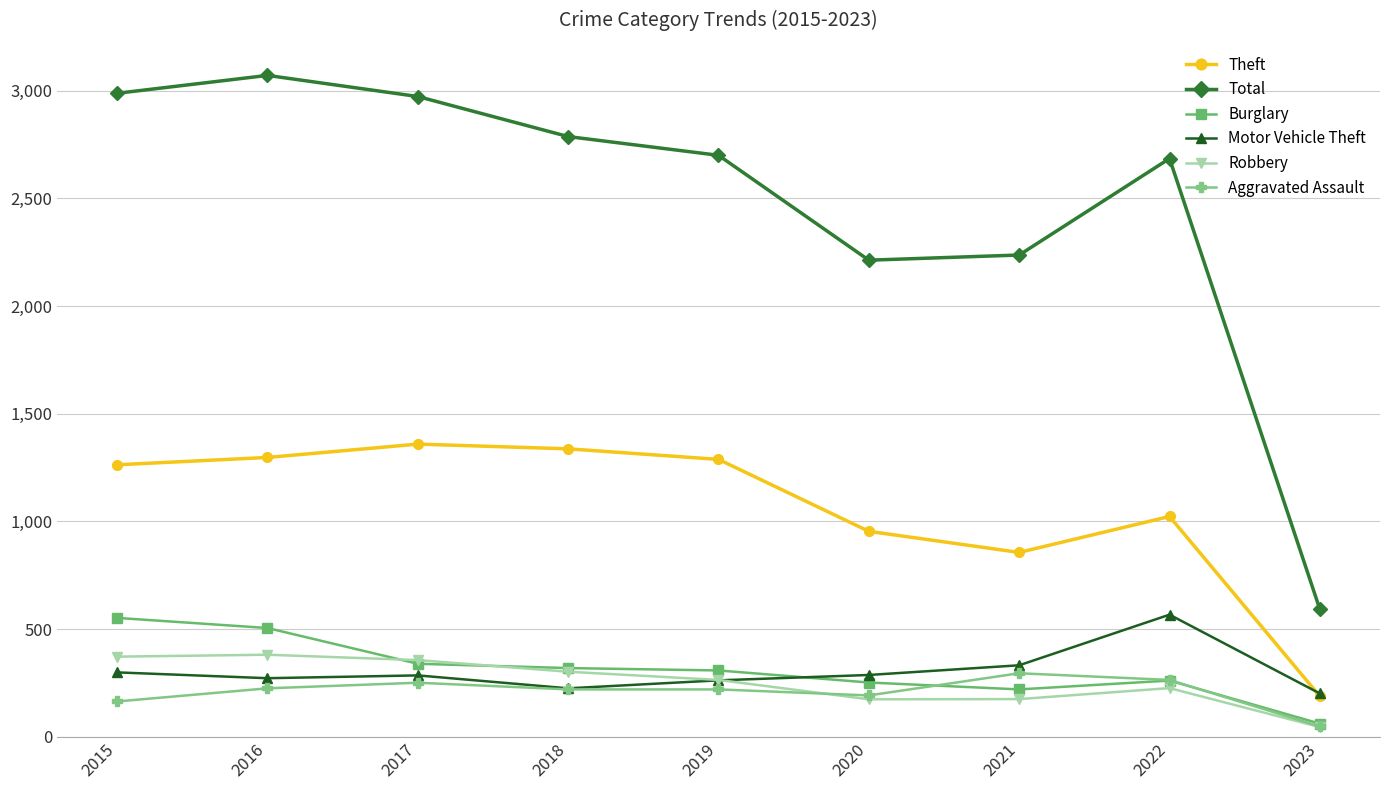

What is the value of the Total point at the 2nd from the left?

3071